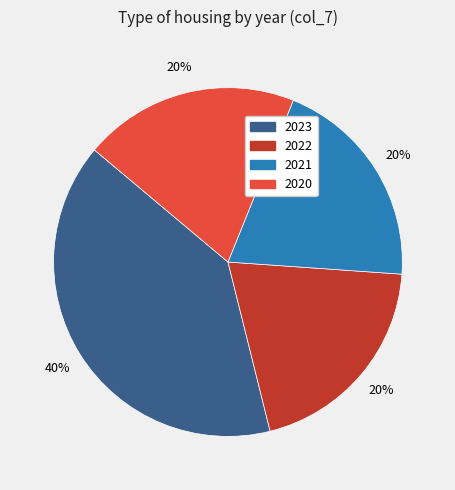

How many segments does this pie chart have?

4